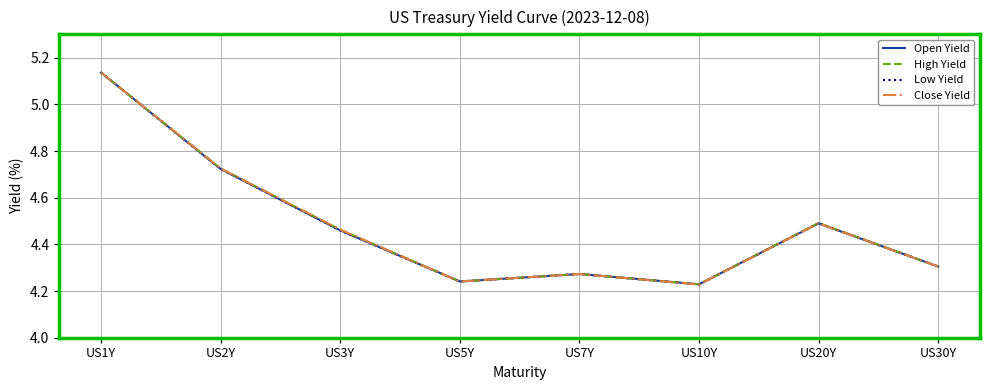

How many lines are shown in the chart?

4